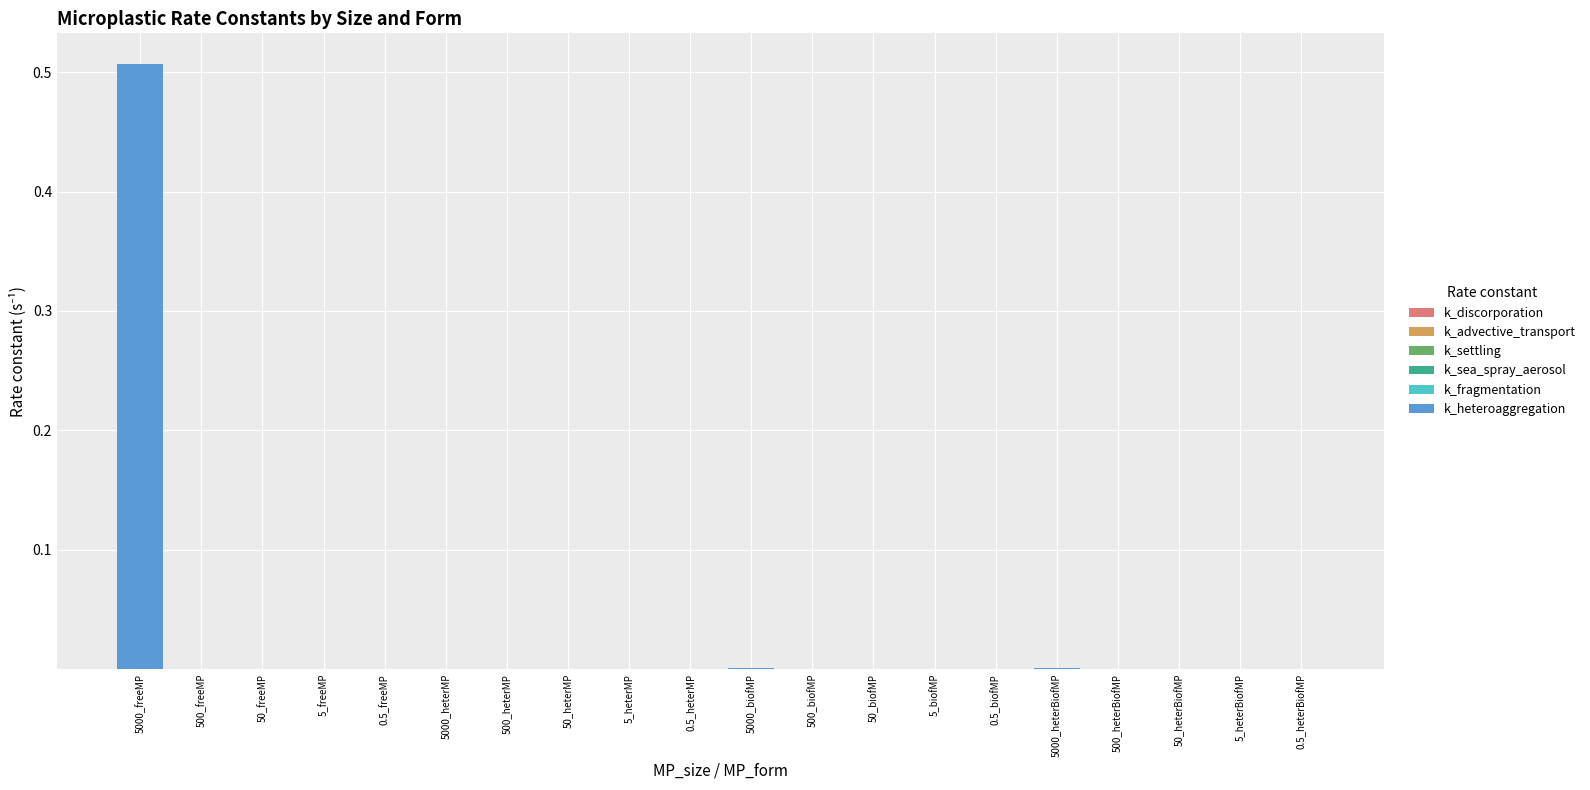

At which category is the sum across all series the highest?

5000_freeMP